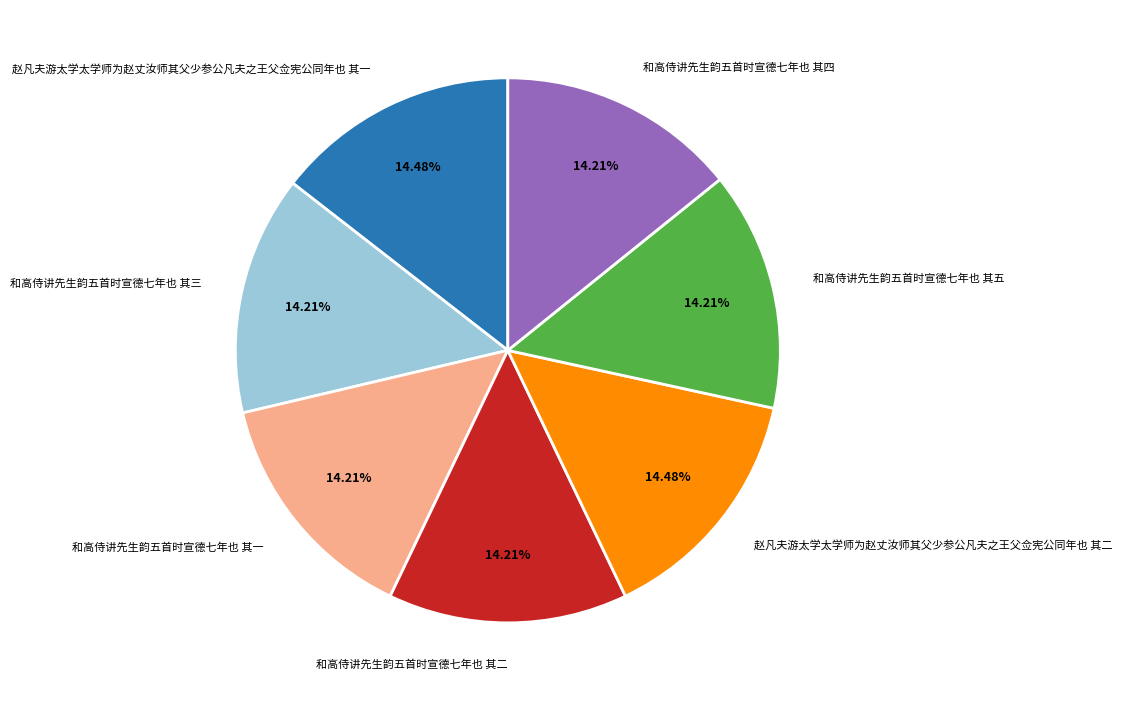

How many segments does this pie chart have?

7